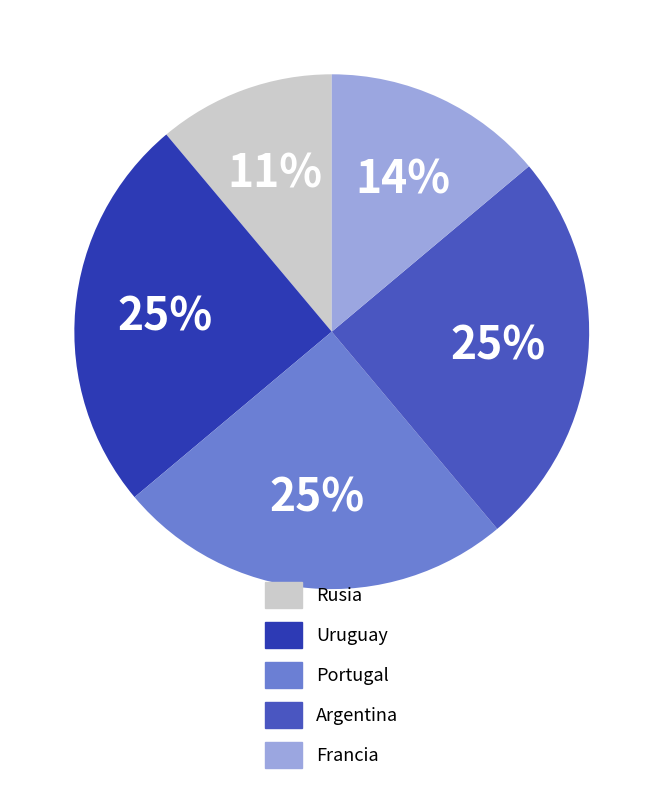

What is the ratio of the value at Uruguay to the value at Argentina?

1.0